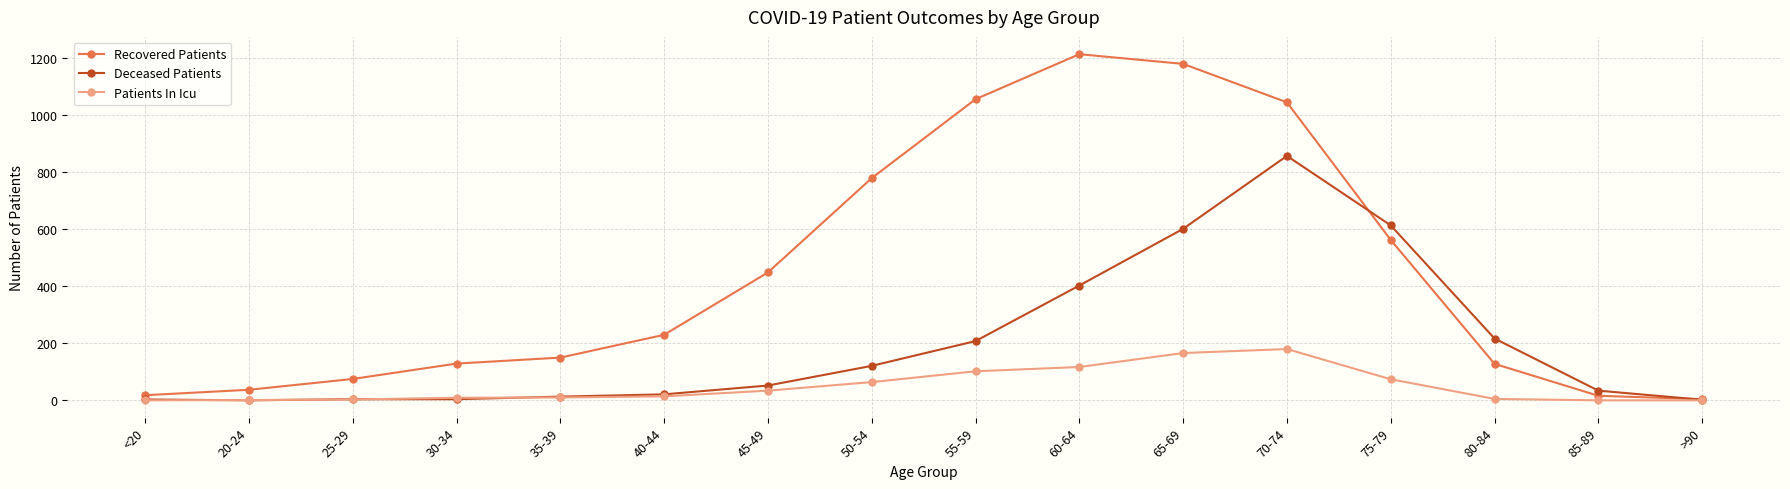

Which category has the lowest value in the Recovered Patients series?

>90